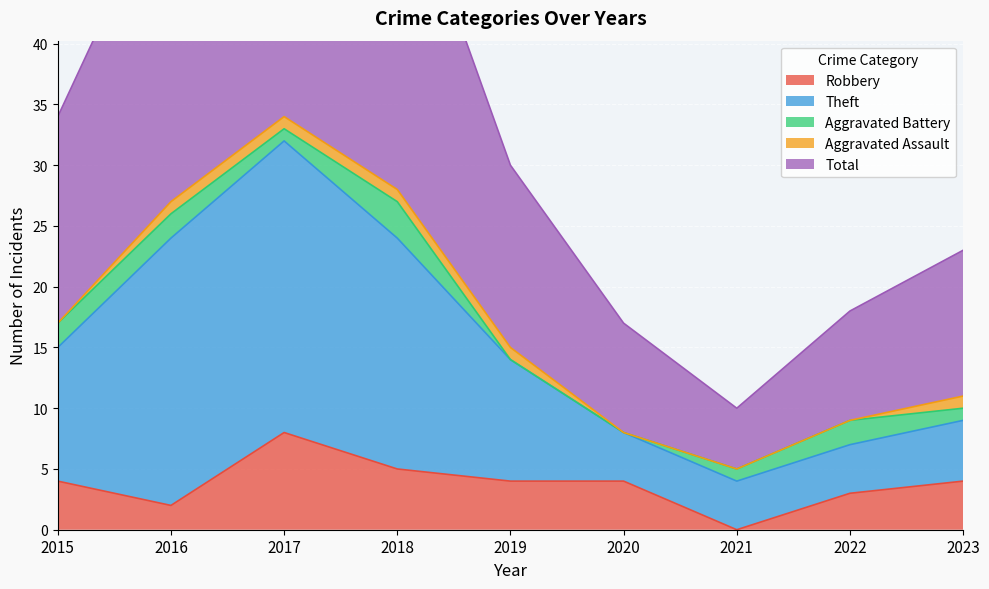

Which label corresponds to the smallest value in the chart?

2021